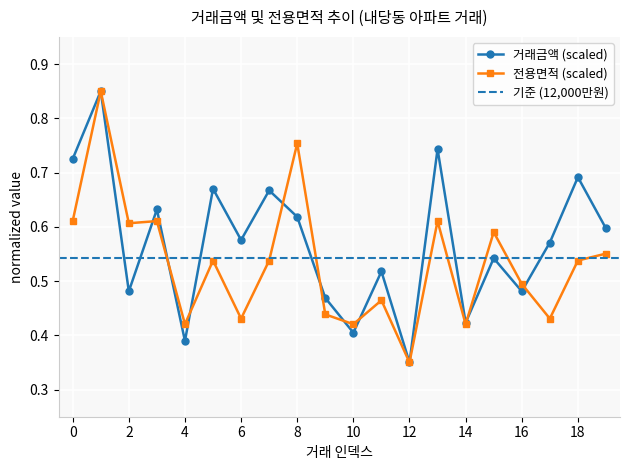

True or false: 전용면적 has a value of 0.5 at 1.

False